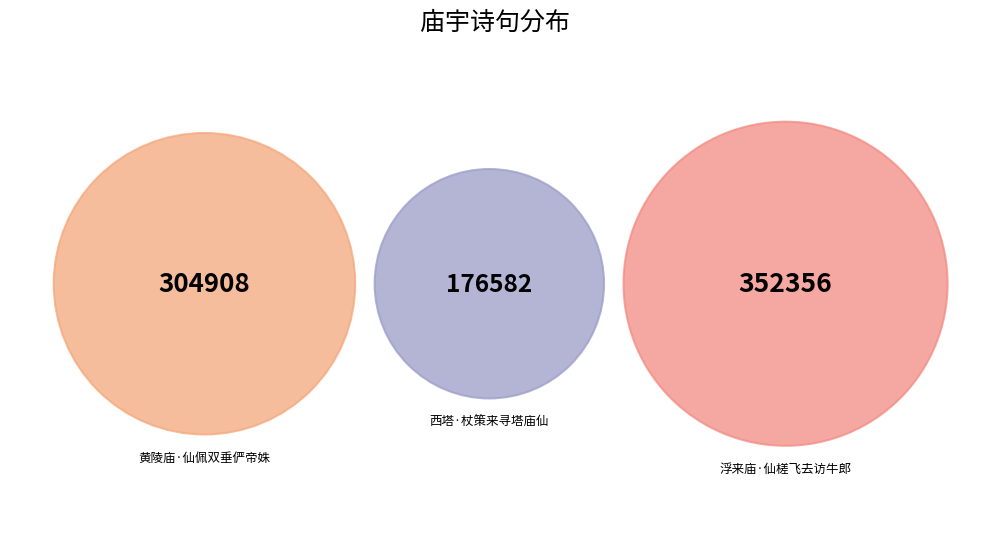

Between 西塔·杖策来寻塔庙仙 and 浮来庙·仙槎飞去访牛郎, which is larger?

浮来庙·仙槎飞去访牛郎